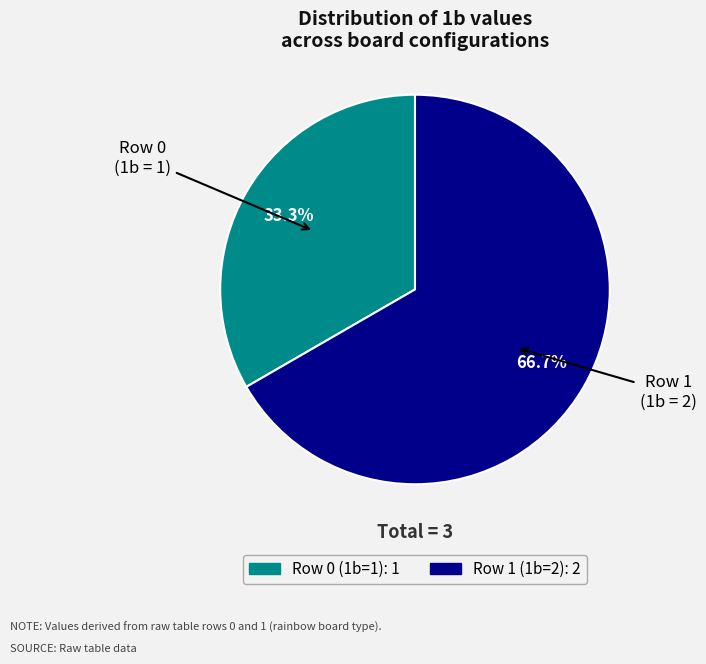

Does Row 0 (1b=1) account for over 50% of the chart?

No